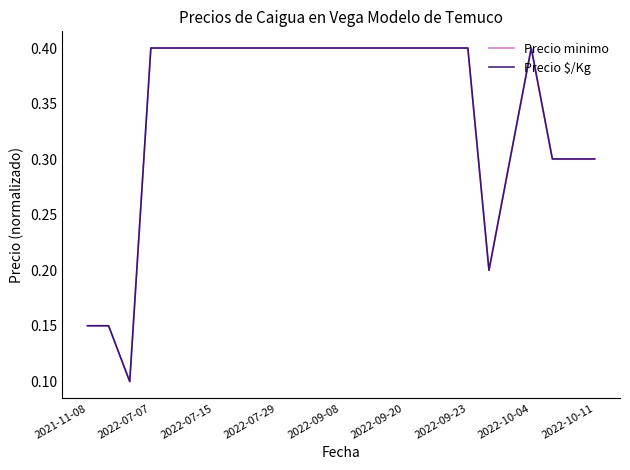

True or false: Precio $/Kg and Precio minimo intersect in this chart.

False